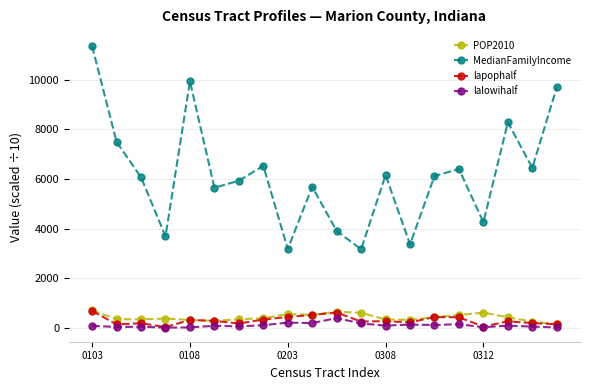

How many lines are shown in the chart?

4